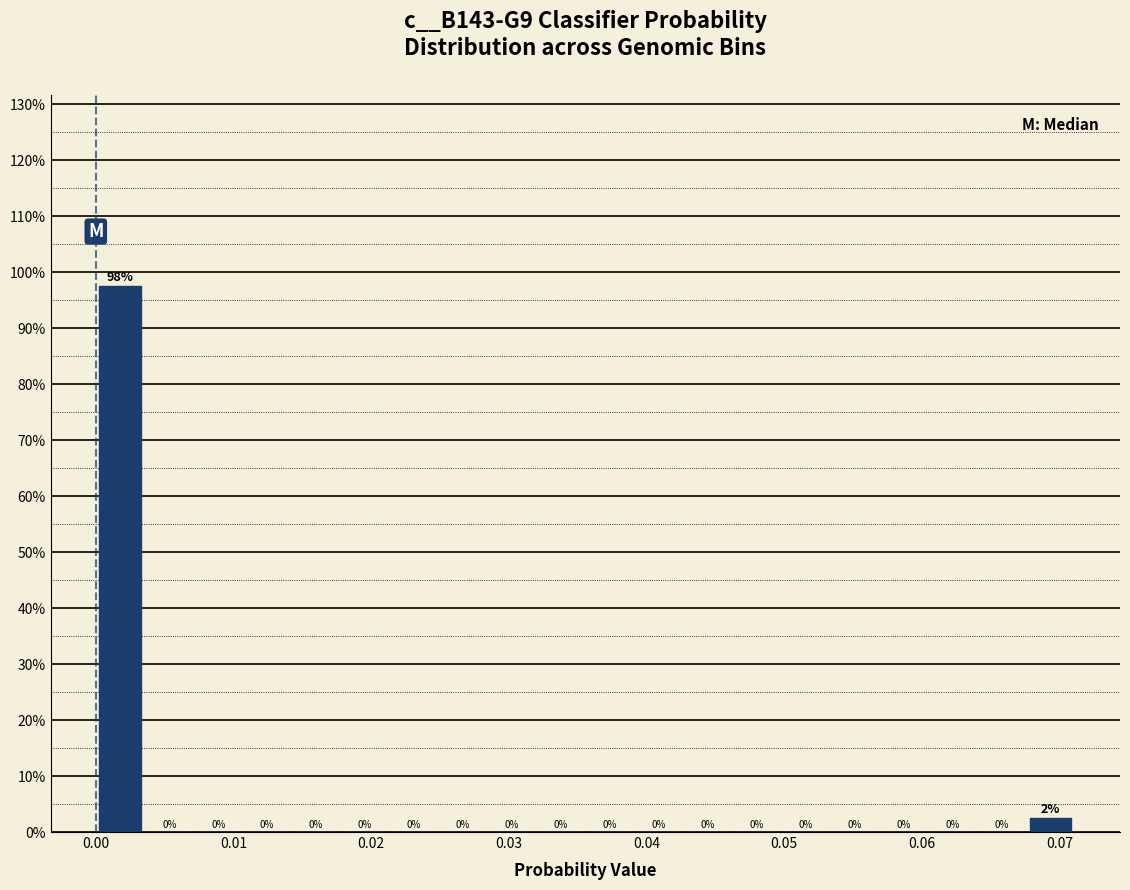

Around what value on the x-axis is the tallest bar? Give the approximate position of its centre, as read against the axis.

0.002